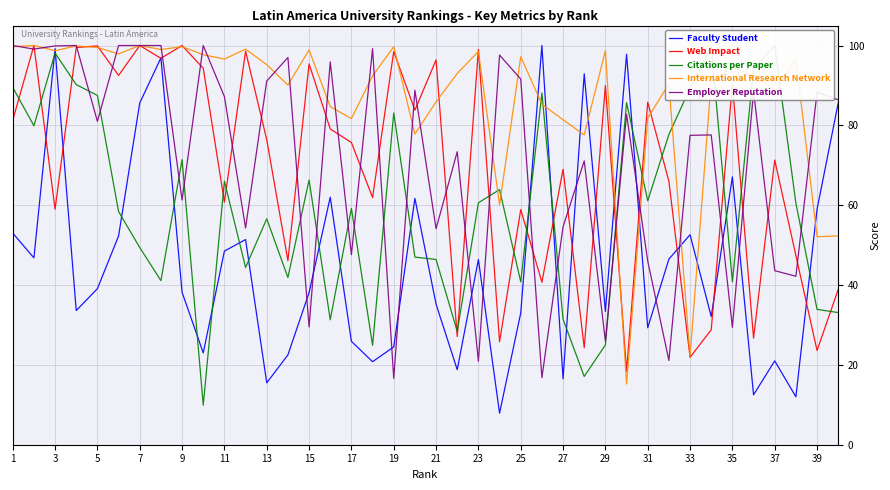

The Web Impact series shows 90.4 at 35. True or false?

True